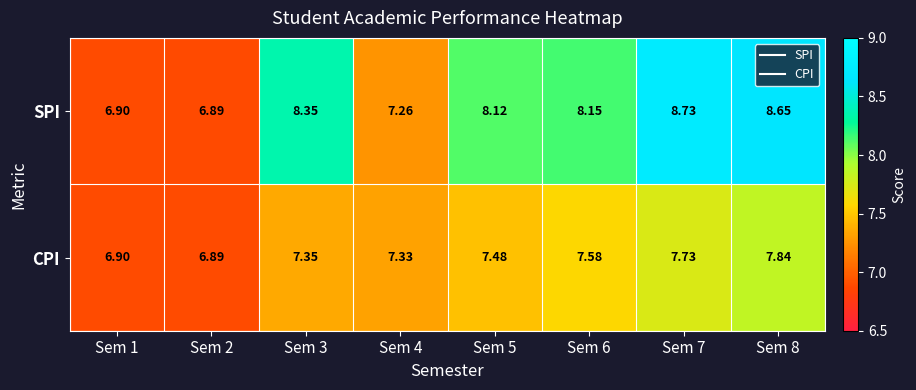

Between Sem 4 and Sem 8, which series saw the biggest shift?

SPI